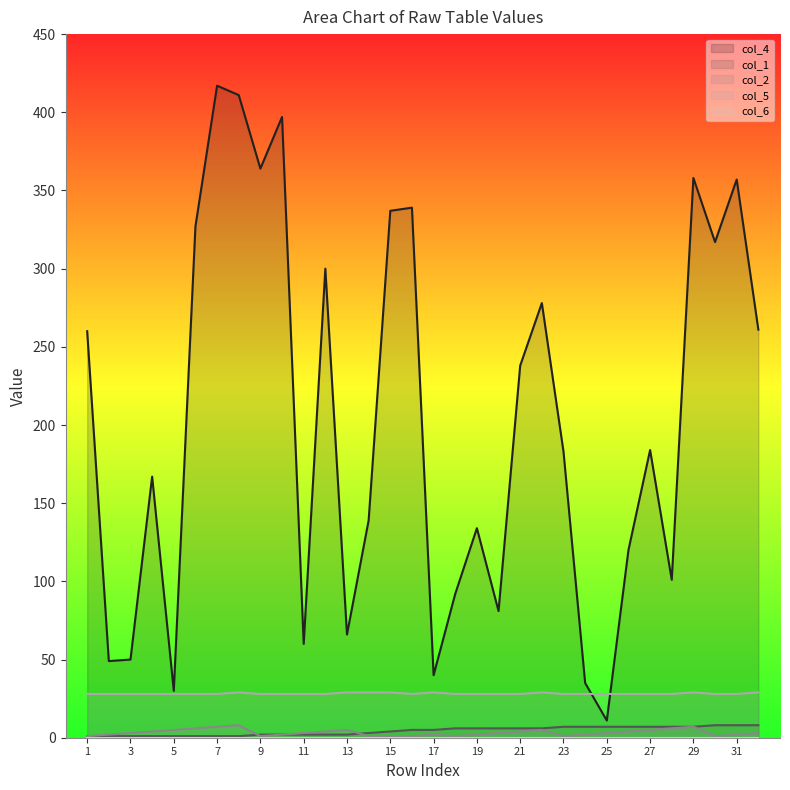

What is the highest value of the col_2 series?

8